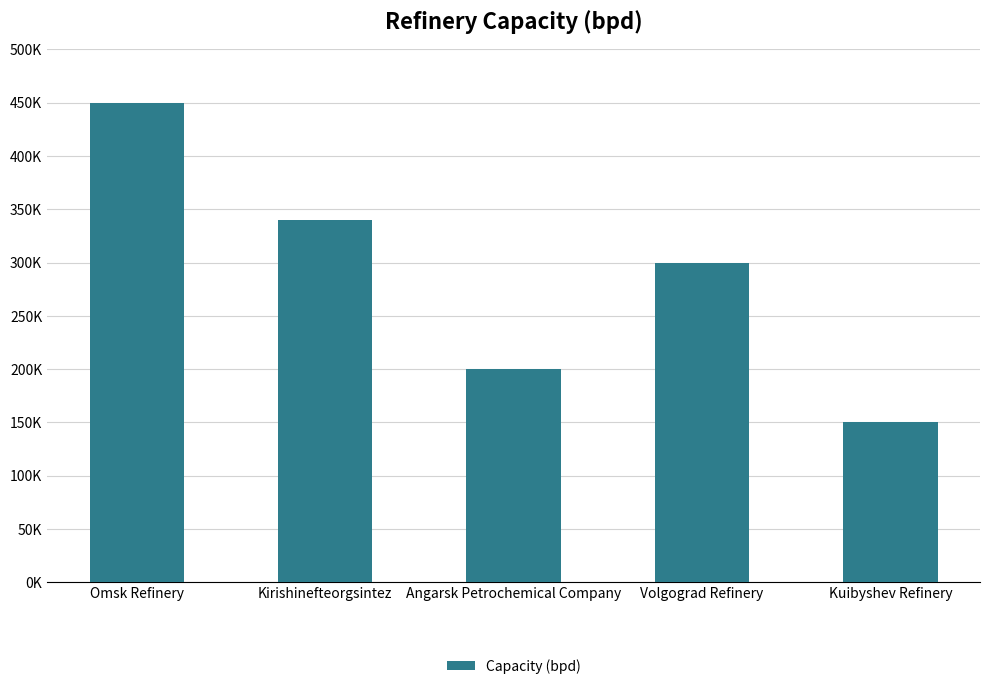

The chart shows a value of 450000 at Omsk Refinery. True or false?

True